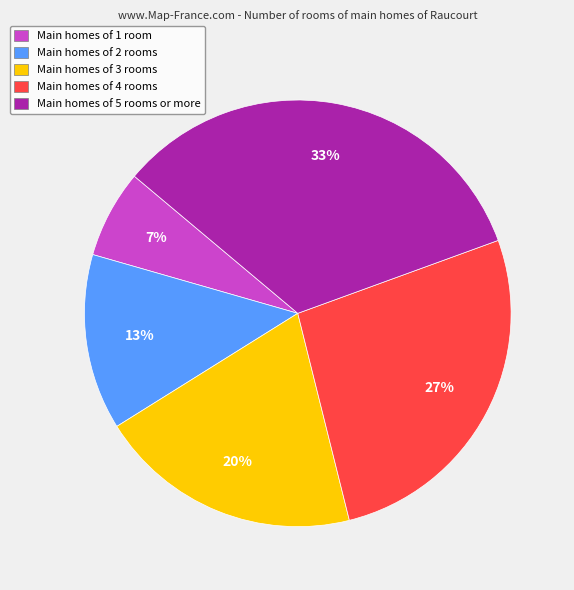

What is the ratio of the value at Main homes of 3 rooms to the value at Main homes of 2 rooms?

1.5